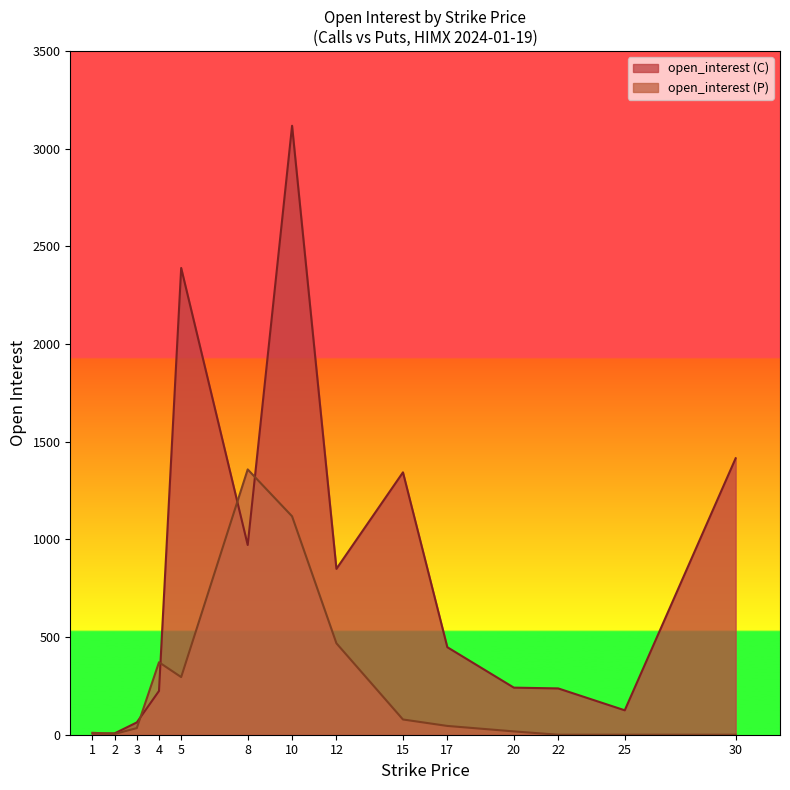

At 17, list the series in order from largest to smallest.

open_interest (C), open_interest (P)